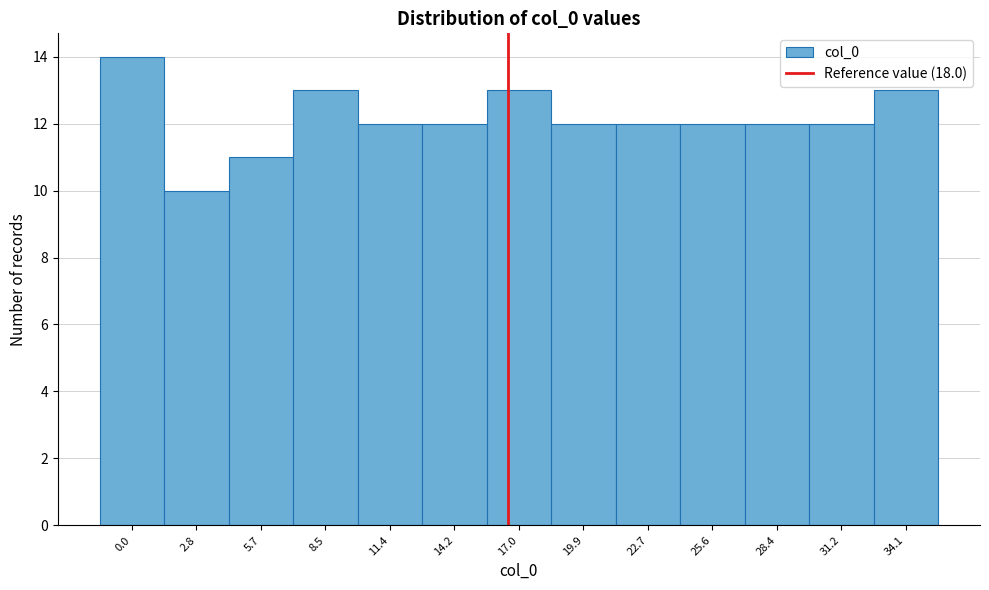

Reading left to right, list all the values displayed in this chart.

0.0=14	2.8=10	5.7=11	8.5=13	11.4=12	14.2=12	17.0=13	19.9=12	22.7=12	25.6=12	28.4=12	31.2=12	34.1=13